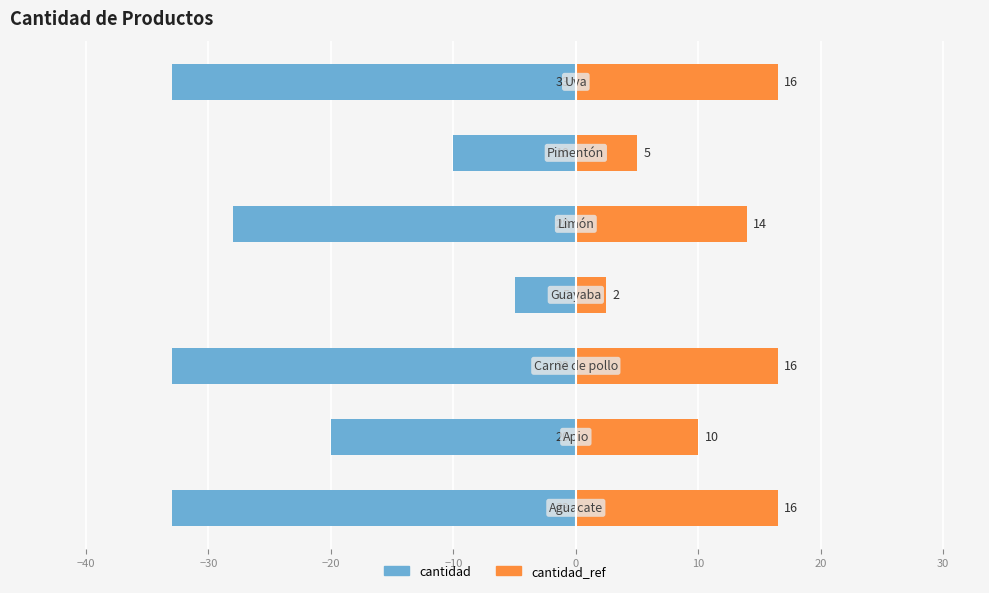

What is the label of the 1st bar from the right?

10